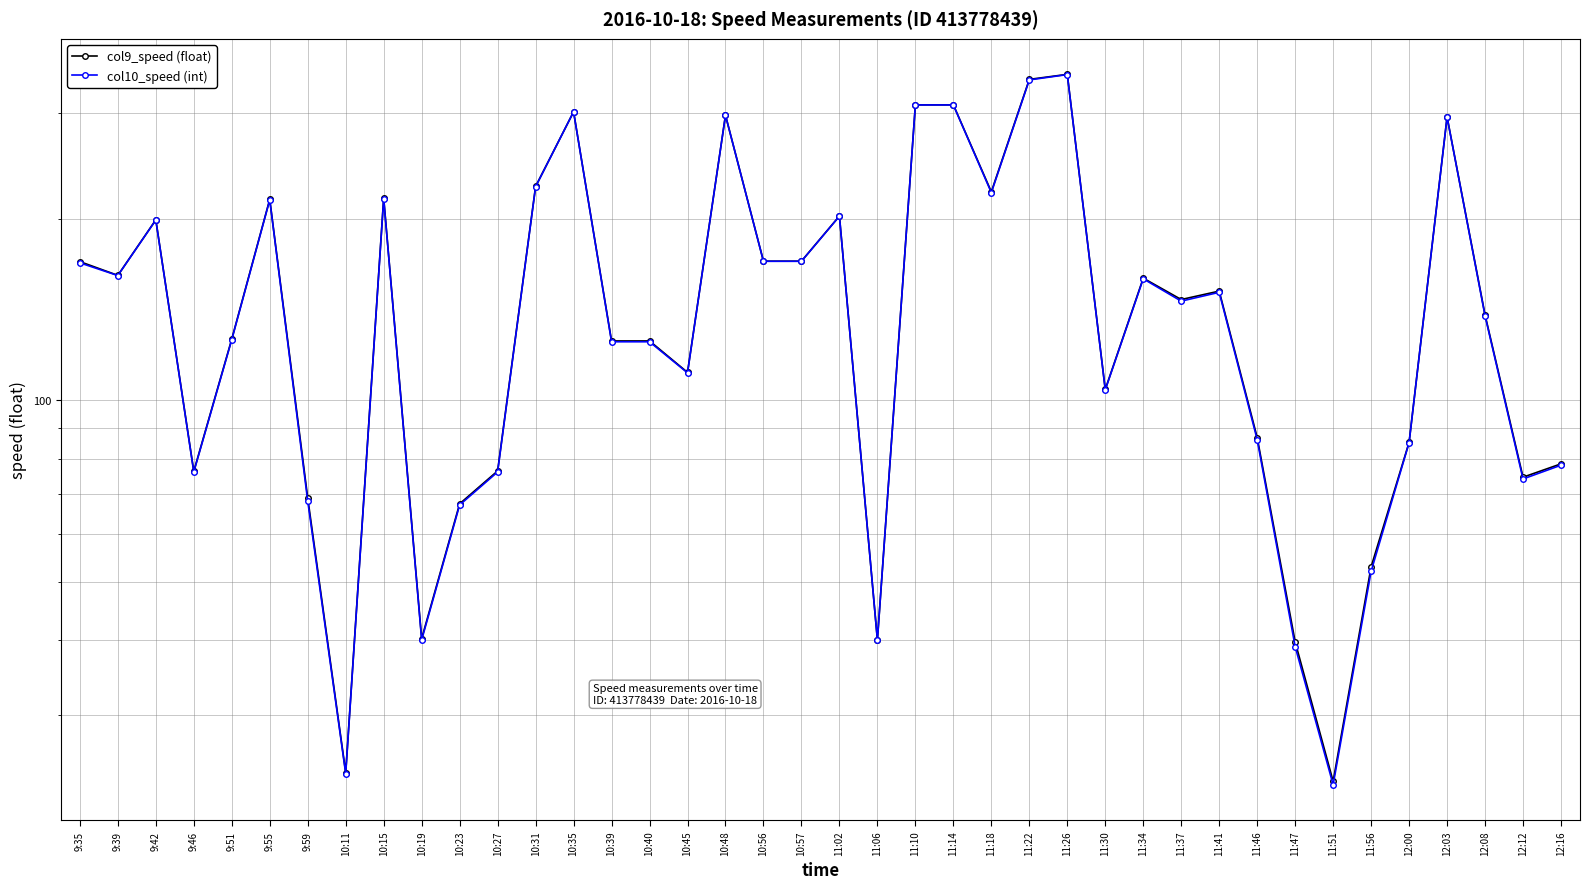

Which series changed the most between 11:22 and 11:37?

col10_speed (int)